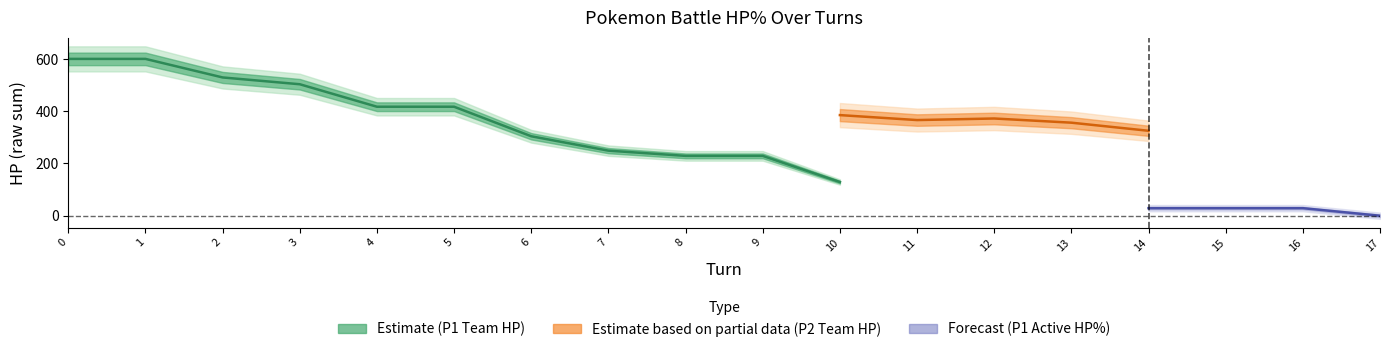

What is the value of the Player 1 Team HP% (Total) point at the 5th from the left?

417